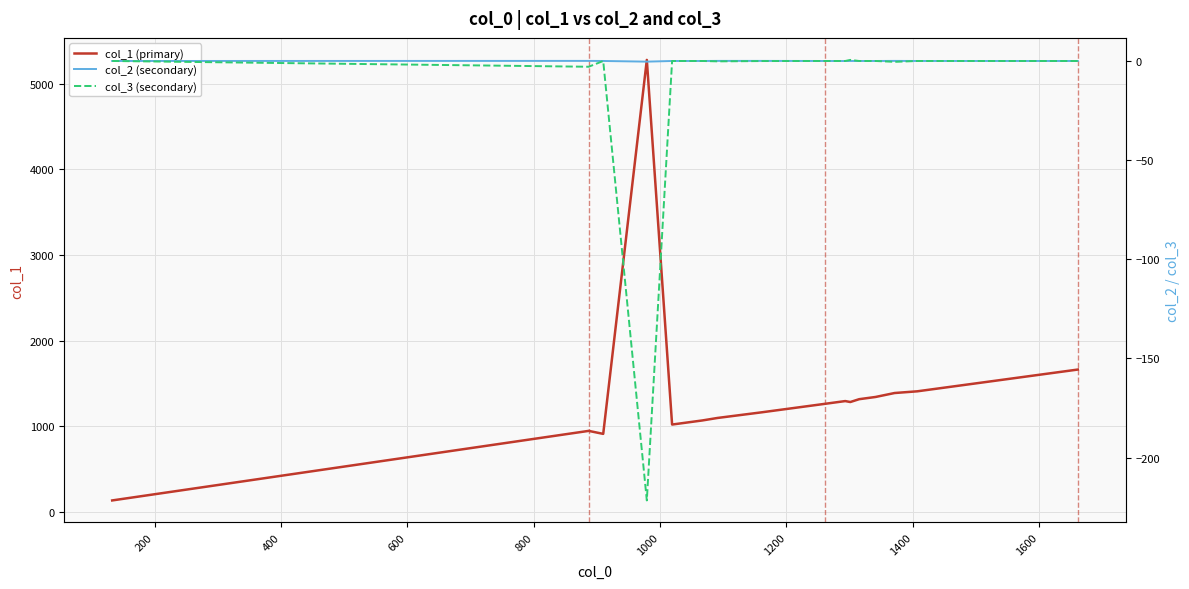

Which series has the widest spread of values?

col_1 (primary)